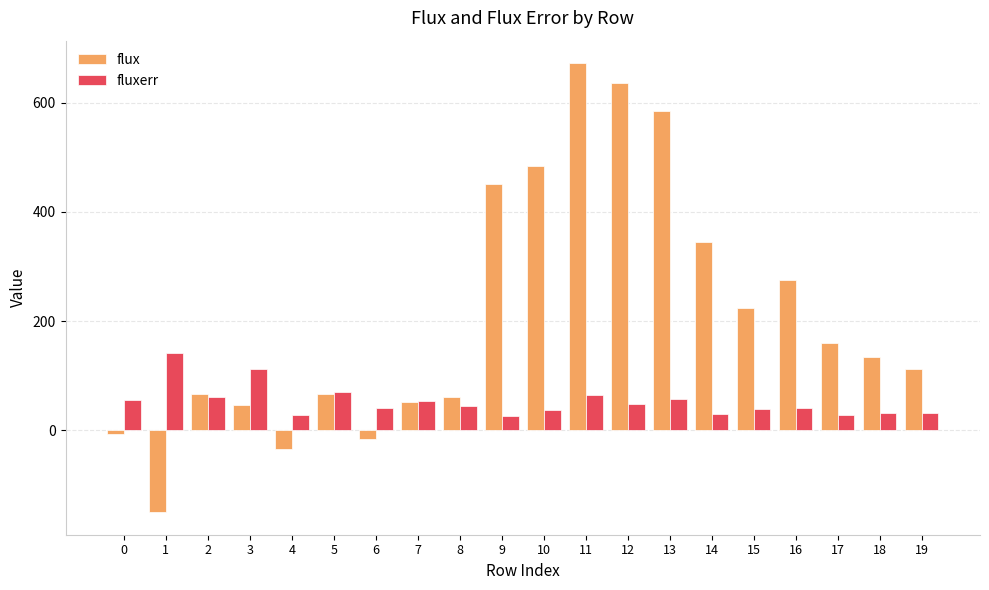

At which label does flux reach its peak?

11